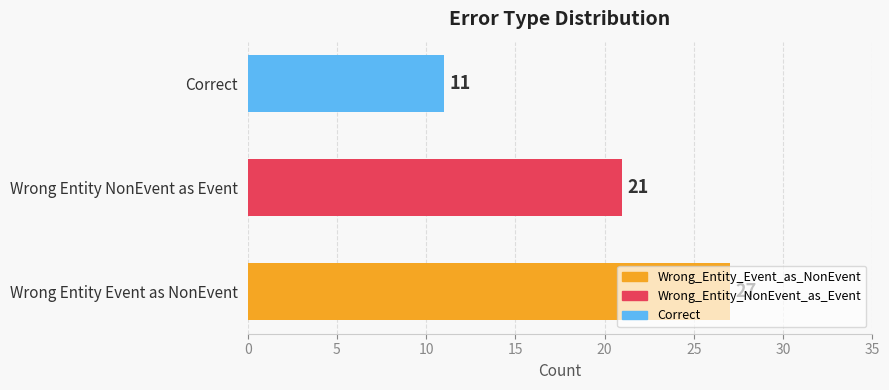

How many series are shown in this chart?

1